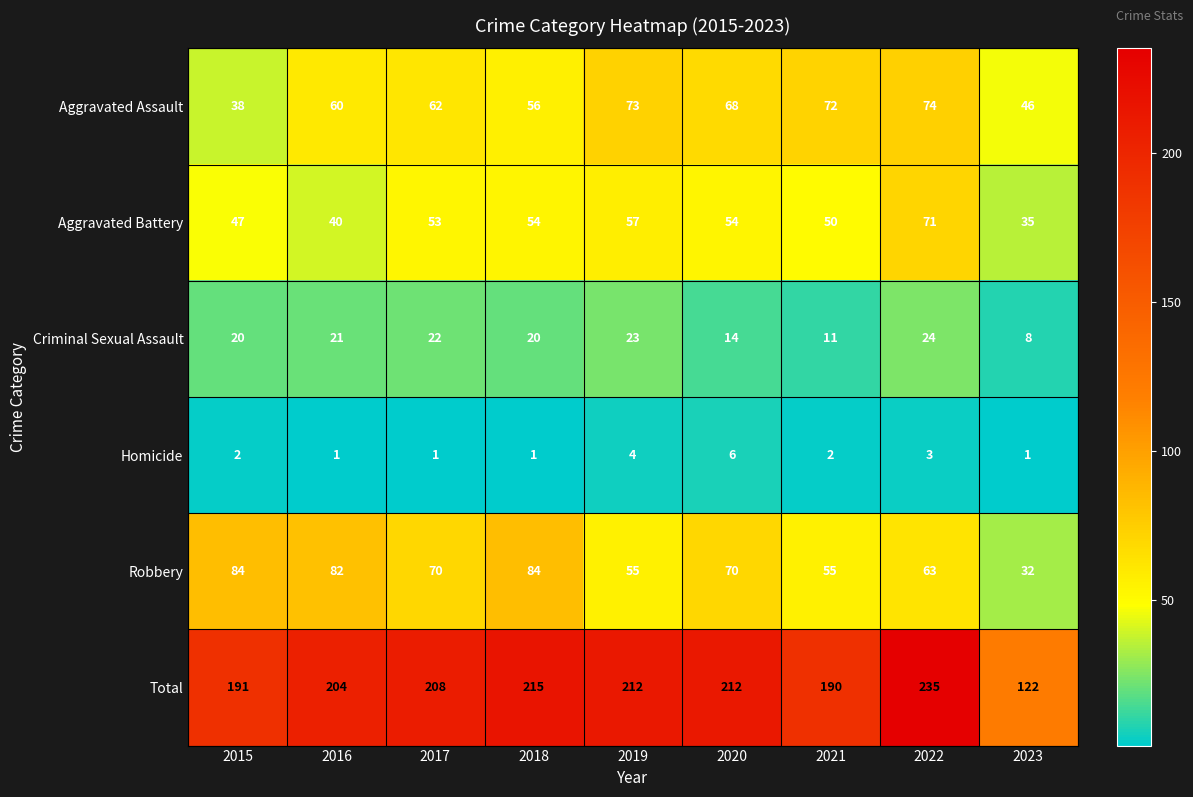

At 2023, list the series in order from smallest to largest.

Homicide, Criminal Sexual Assault, Robbery, Aggravated Battery, Aggravated Assault, Total